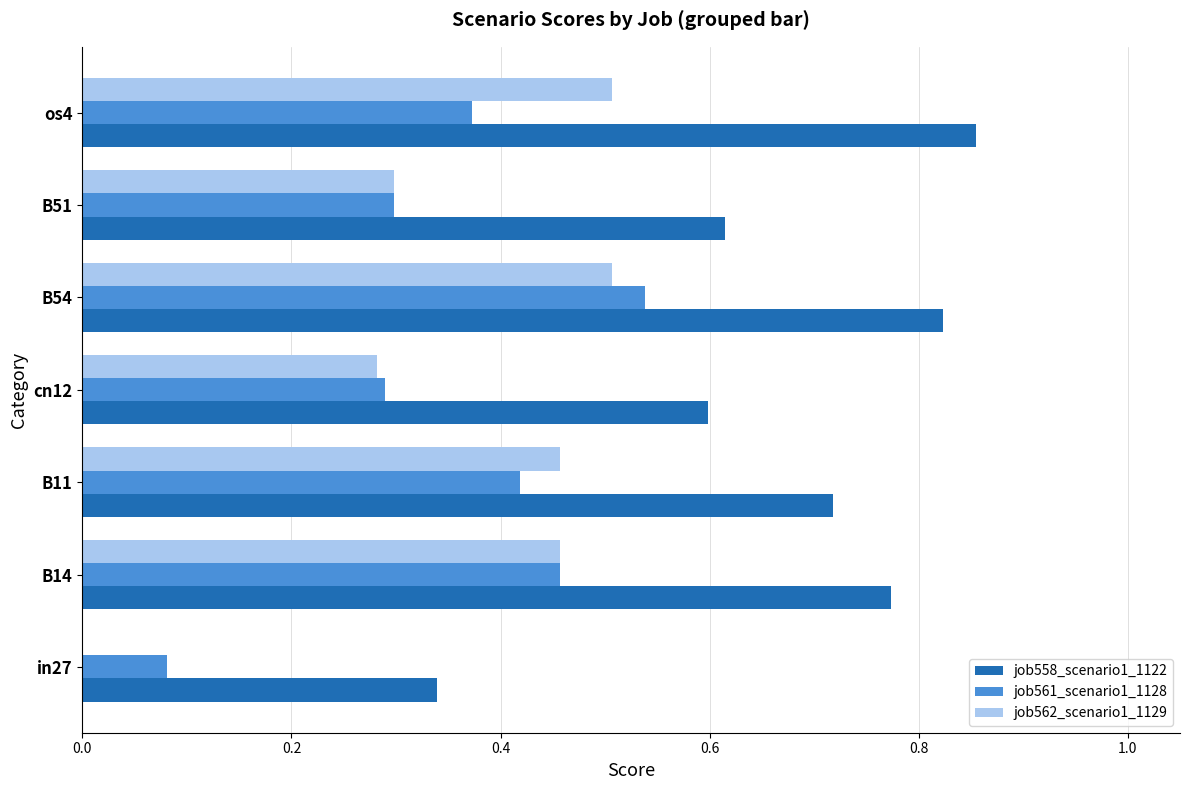

What is the sum of the job558_scenario1_1122 values at os4 and B54?

1.7